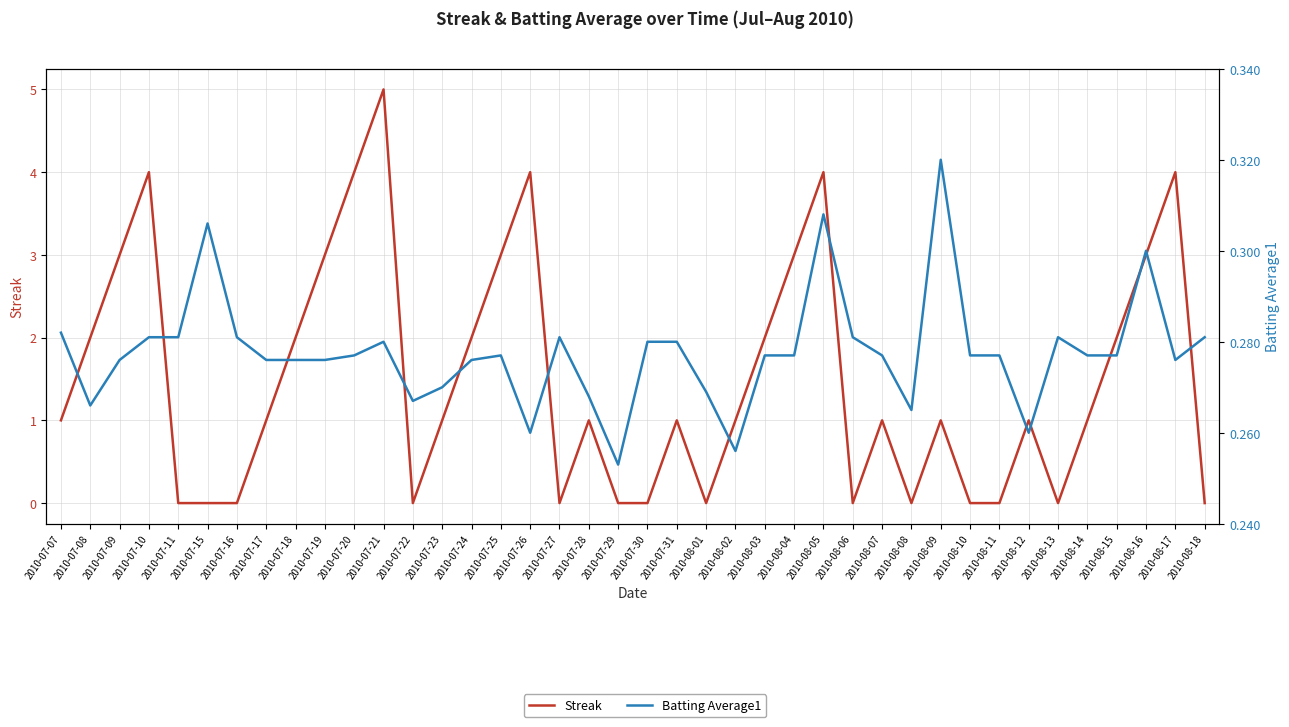

Does the chart display data point markers on the line(s)?

No